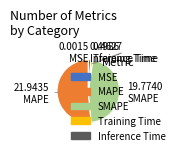

Which slice is the largest?

MAPE